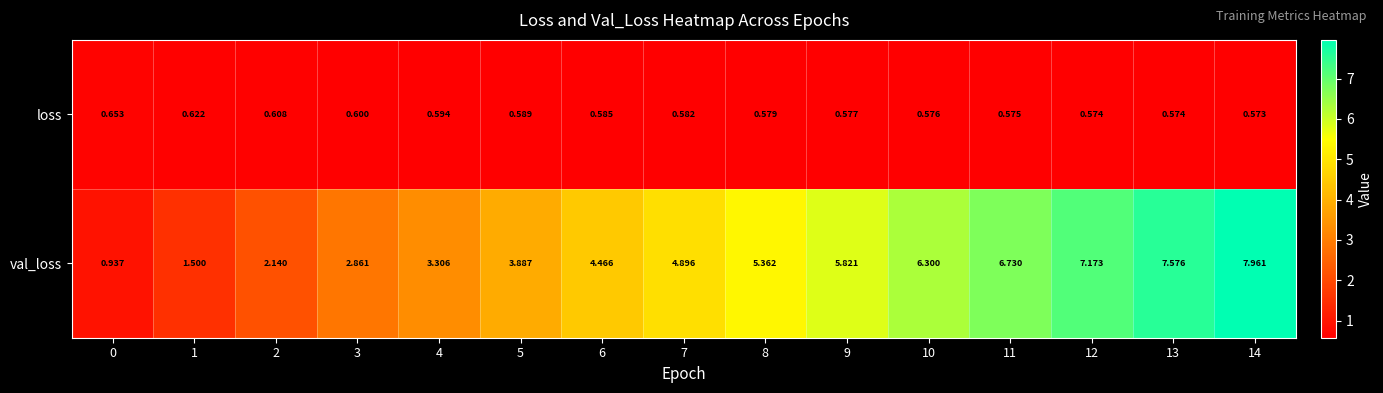

Which series has the largest range (max minus min)?

val_loss